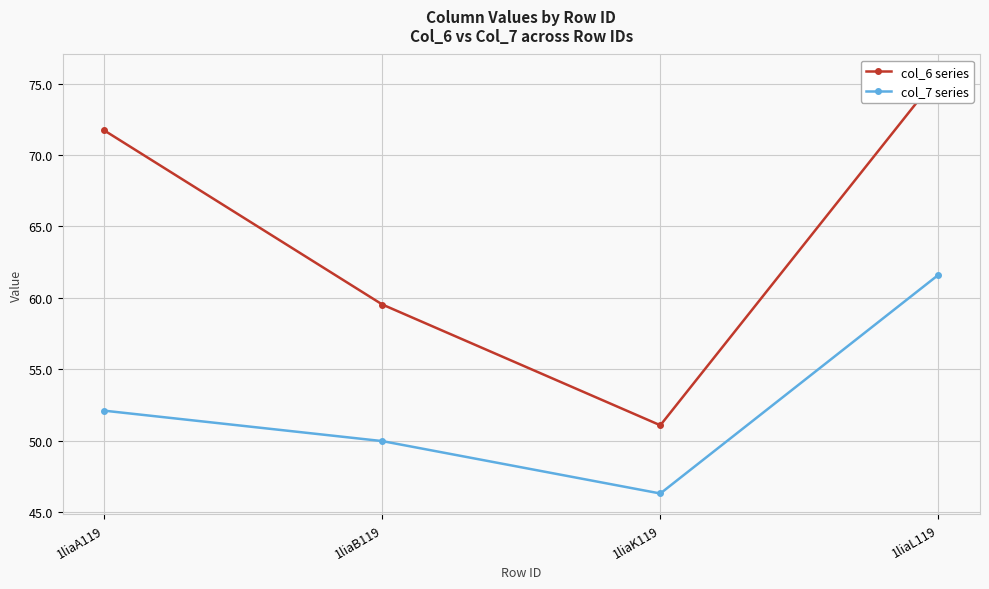

At which label does col_7 series first exceed 52?

1liaA119